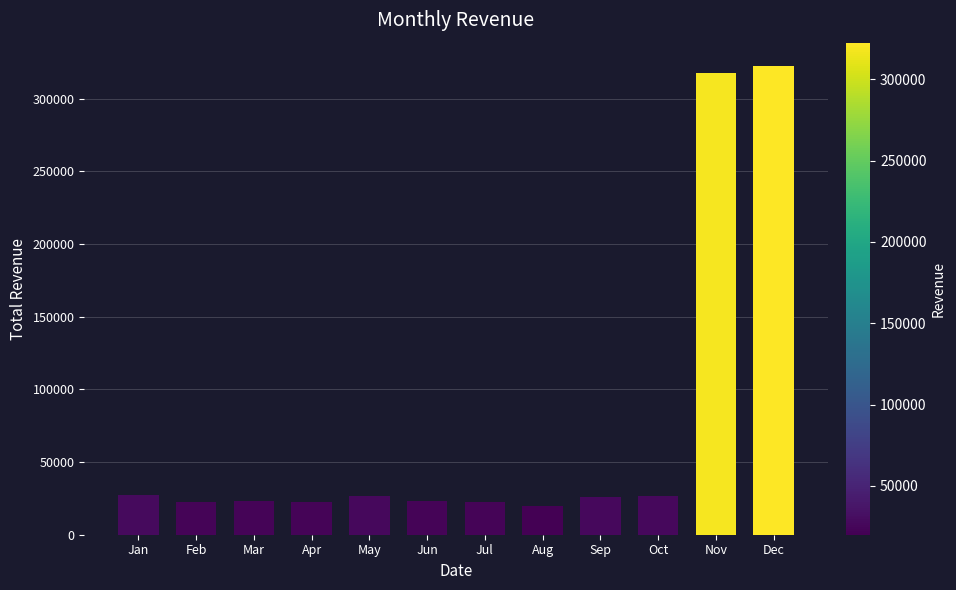

What is the sum of all values?

881197.1